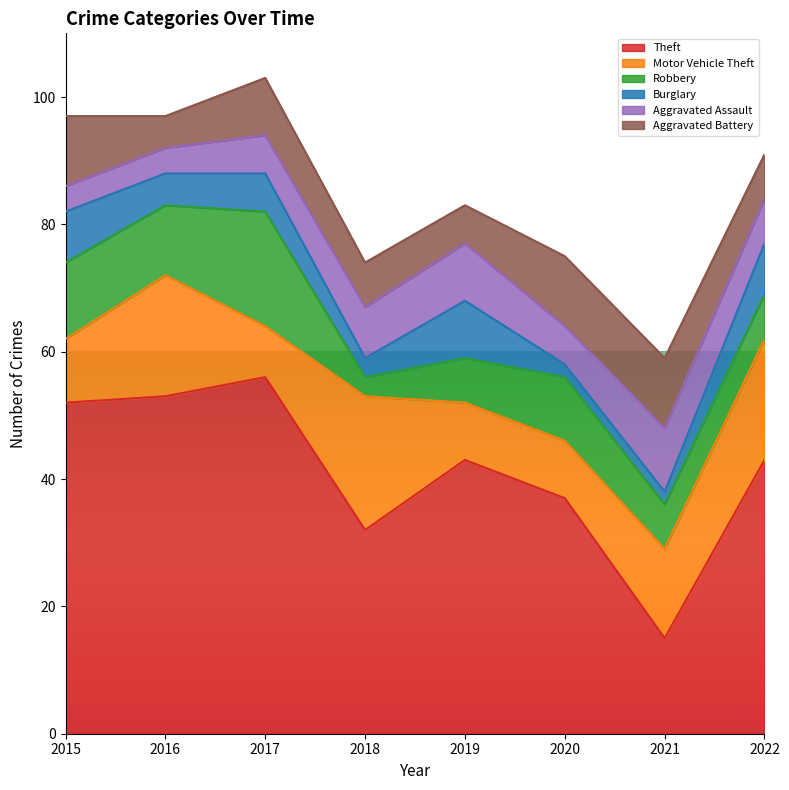

Reading right to left, extract all data points from this chart.

Theft: 43	15	37	43	32	56	53	52
Motor Vehicle Theft: 19	14	9	9	21	8	19	10
Robbery: 7	7	10	7	3	18	11	12
Burglary: 8	2	2	9	3	6	5	8
Aggravated Assault: 7	10	6	9	8	6	4	4
Aggravated Battery: 7	11	11	6	7	9	5	11